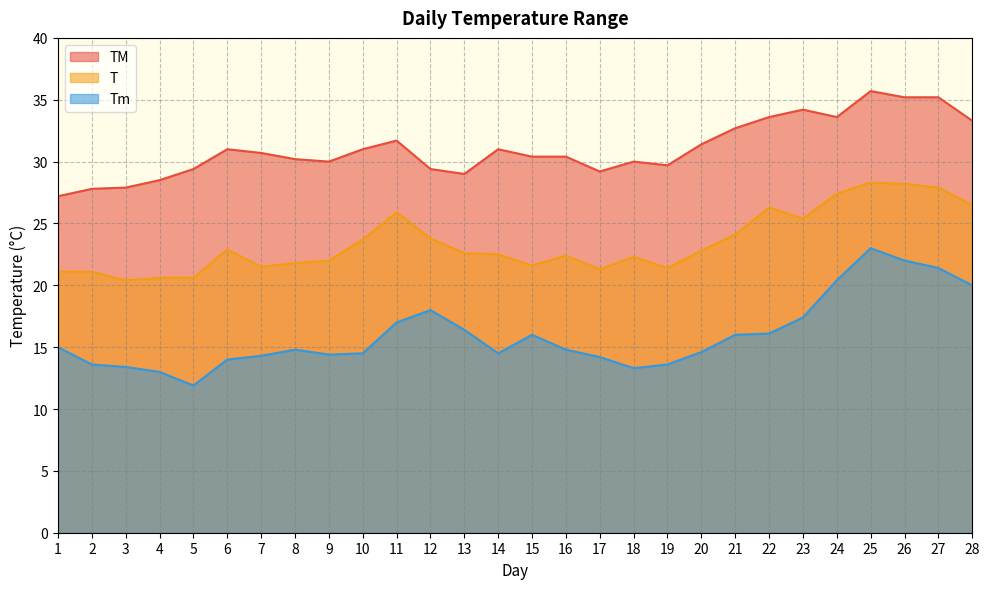

What is the difference between the highest and lowest values at 24?

13.2